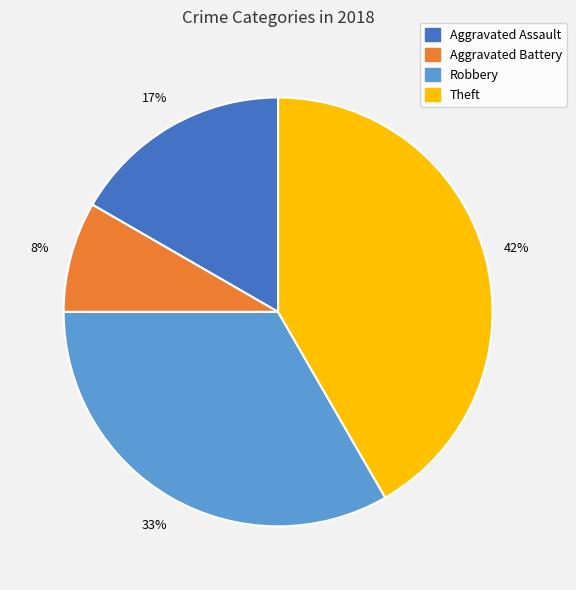

To the nearest percent, what portion does Aggravated Assault represent?

17%